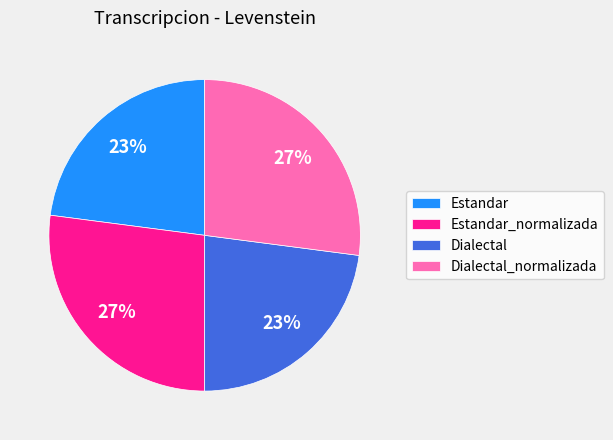

How many slices are in this pie chart?

4